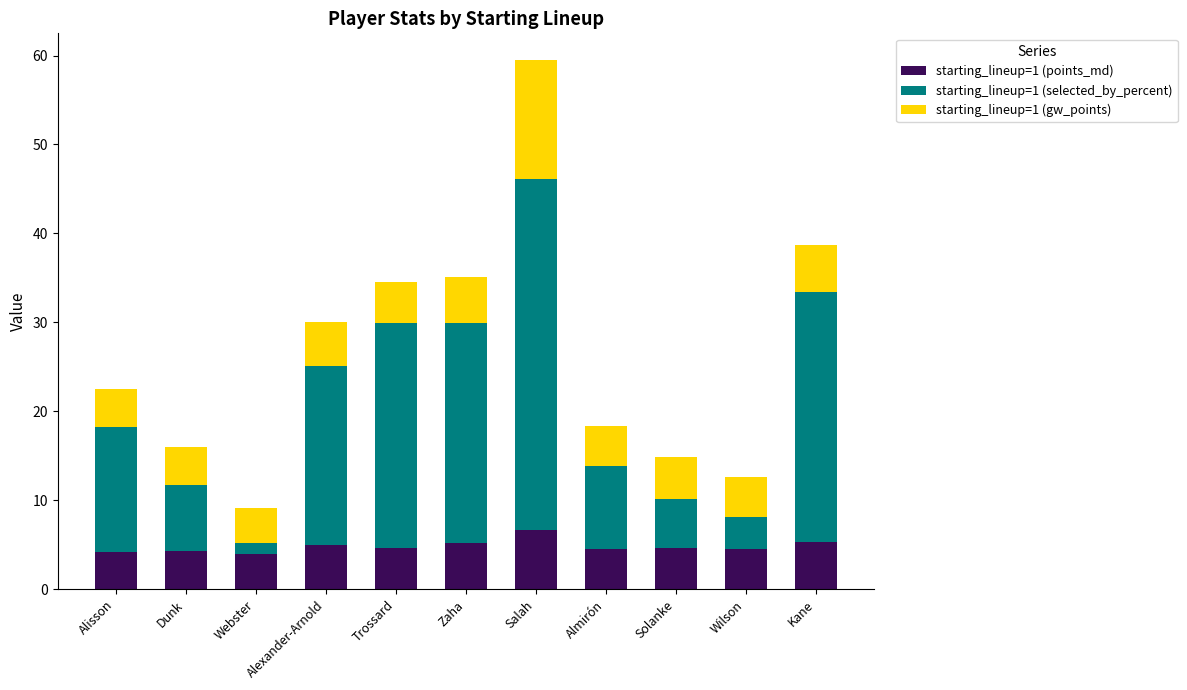

What is the difference between the maximum and minimum values in the starting_lineup=1 (points_md) series?

2.8